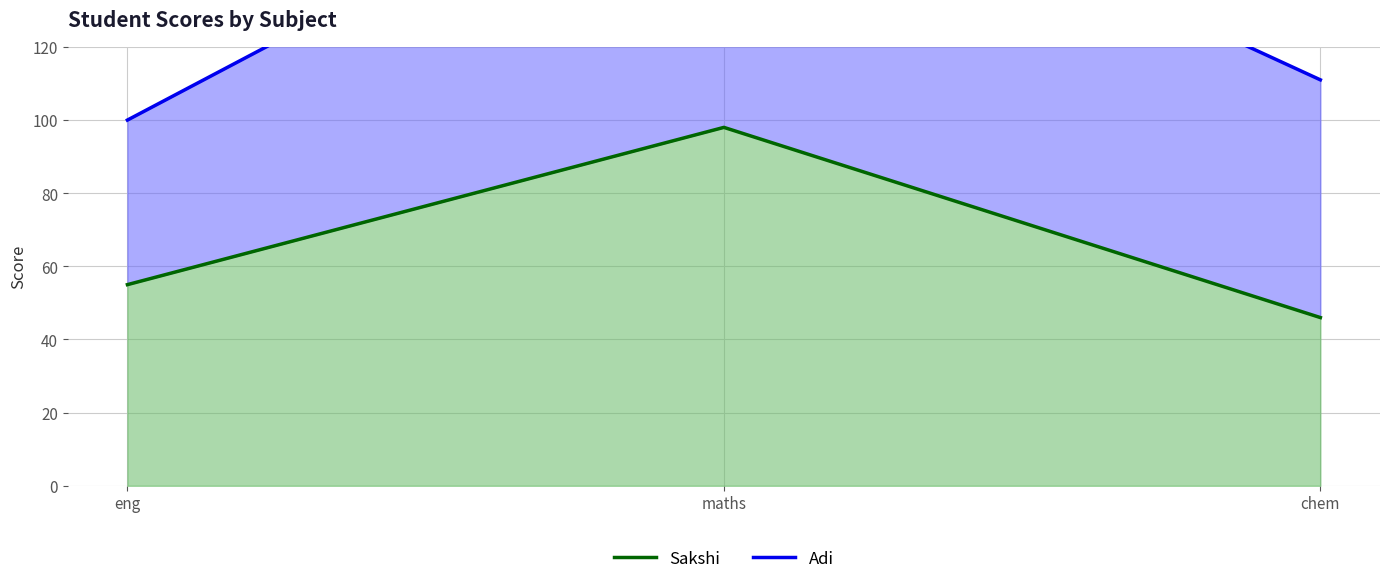

At how many categories does at least one series exceed 88?

3